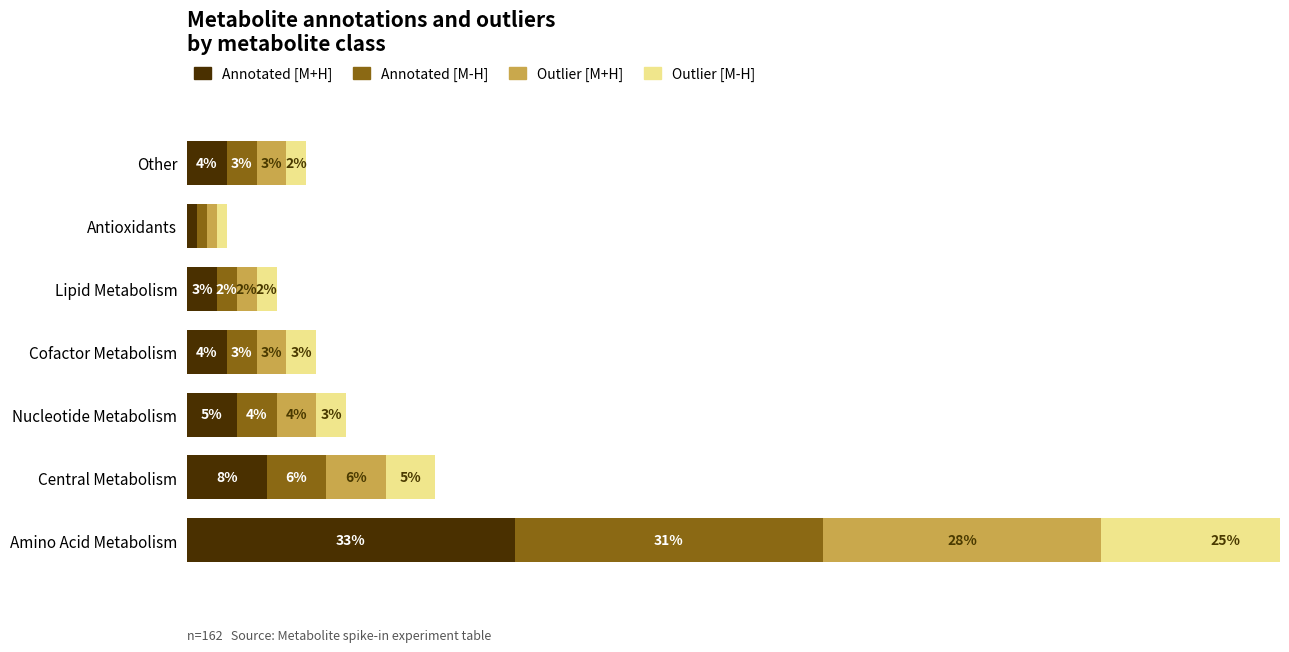

Count the number of categories in the chart.

7